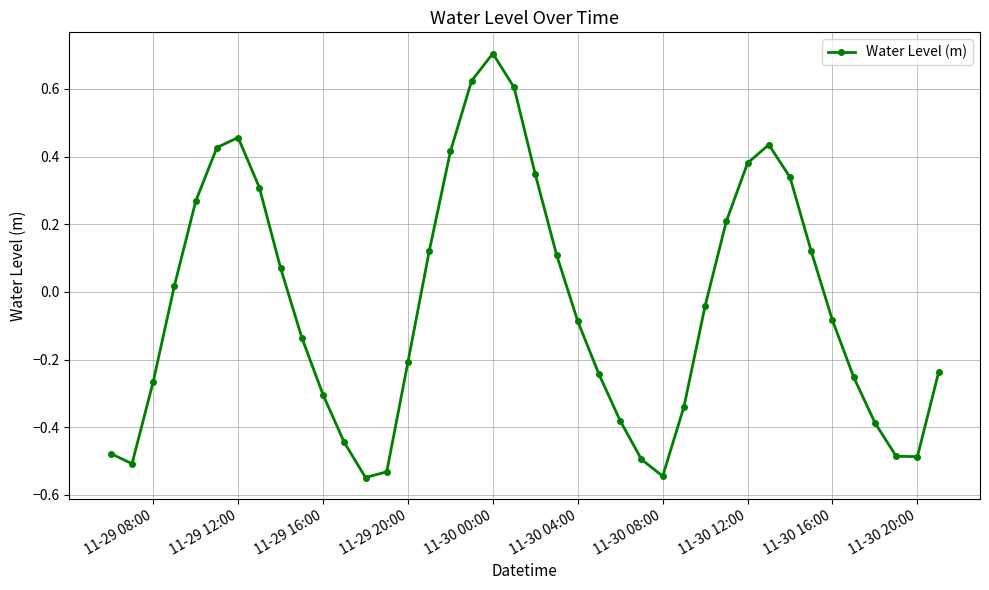

Is this an area chart (filled region under the line)?

No